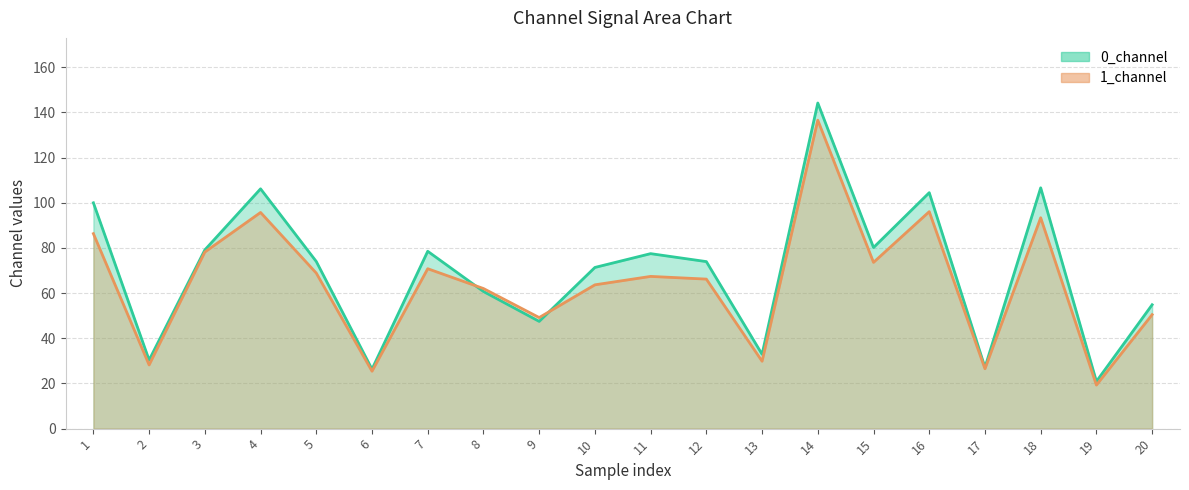

At which label is 1_channel closest to 77?

3